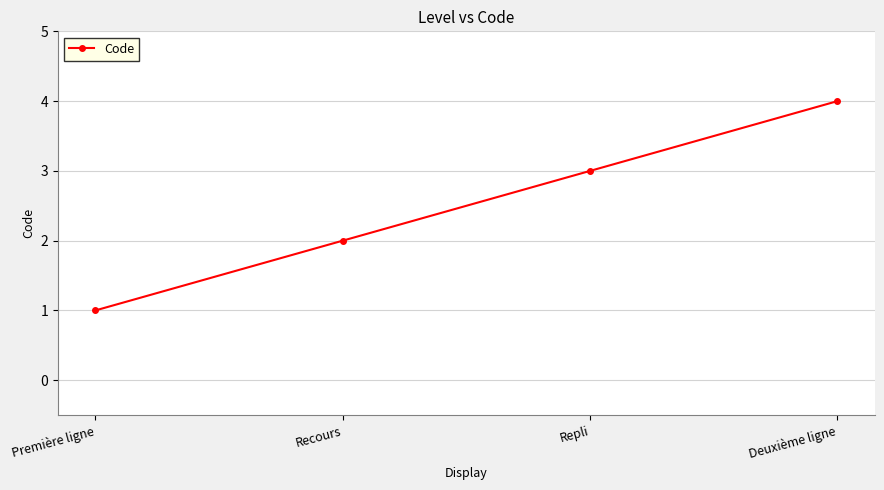

The chart shows a value of 2 at Première ligne. True or false?

False